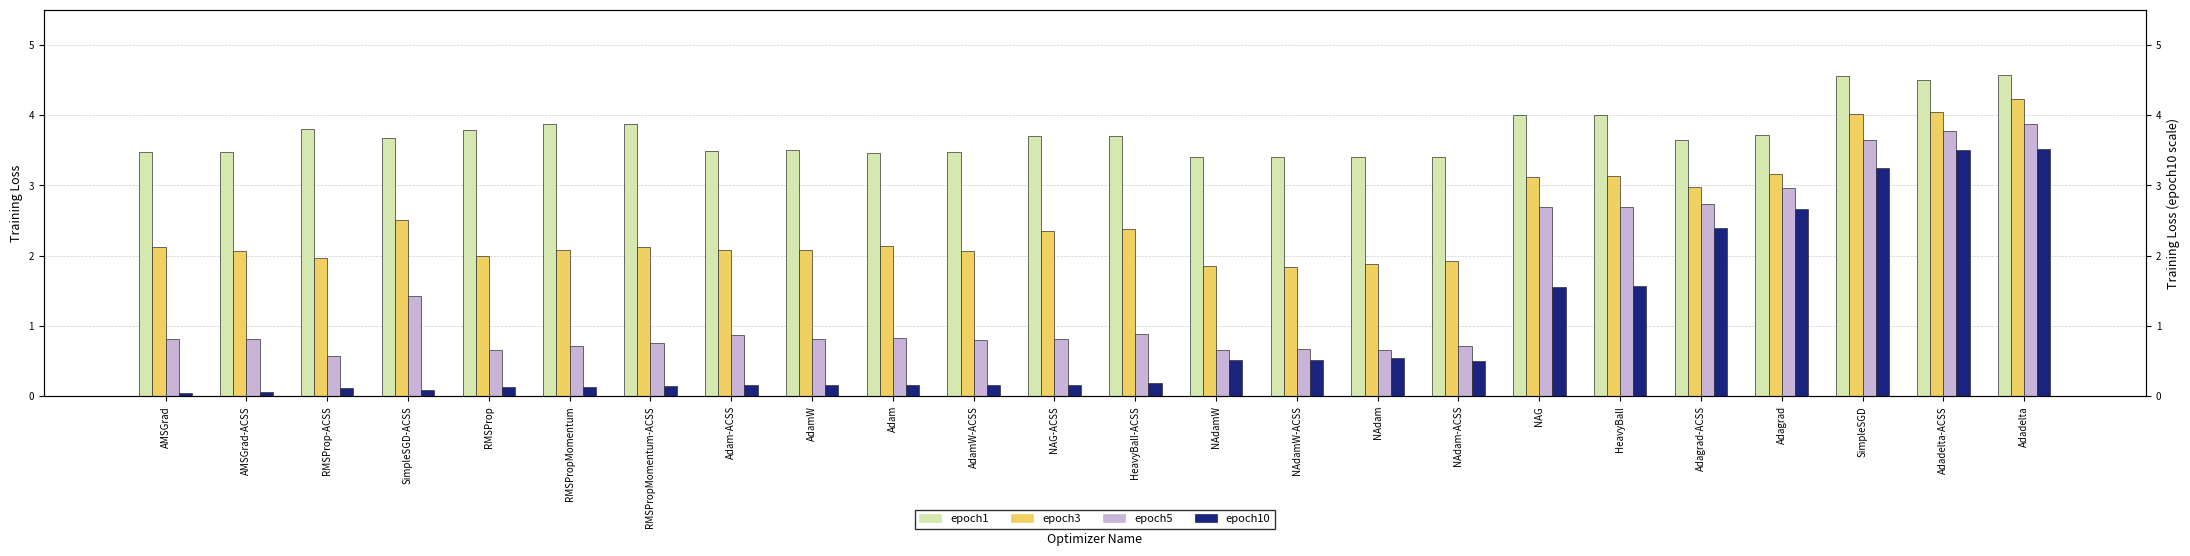

Is the value of epoch10 at SimpleSGD-ACSS greater than the value of epoch1 at Adam?

No